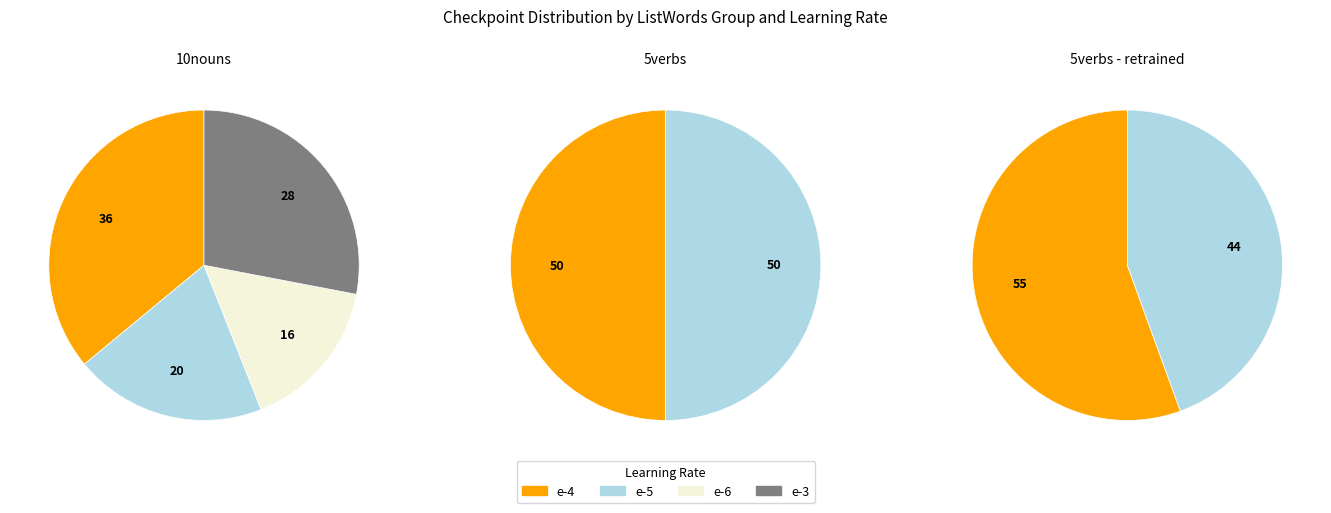

To the nearest percent, what is the average slice percentage?

33%